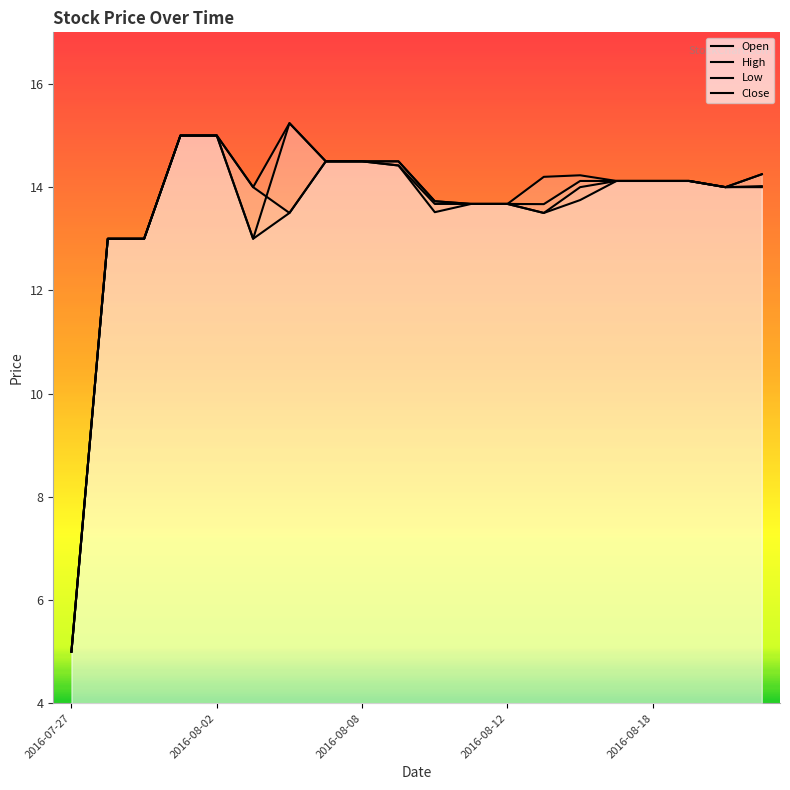

How many lines are shown in the chart?

4